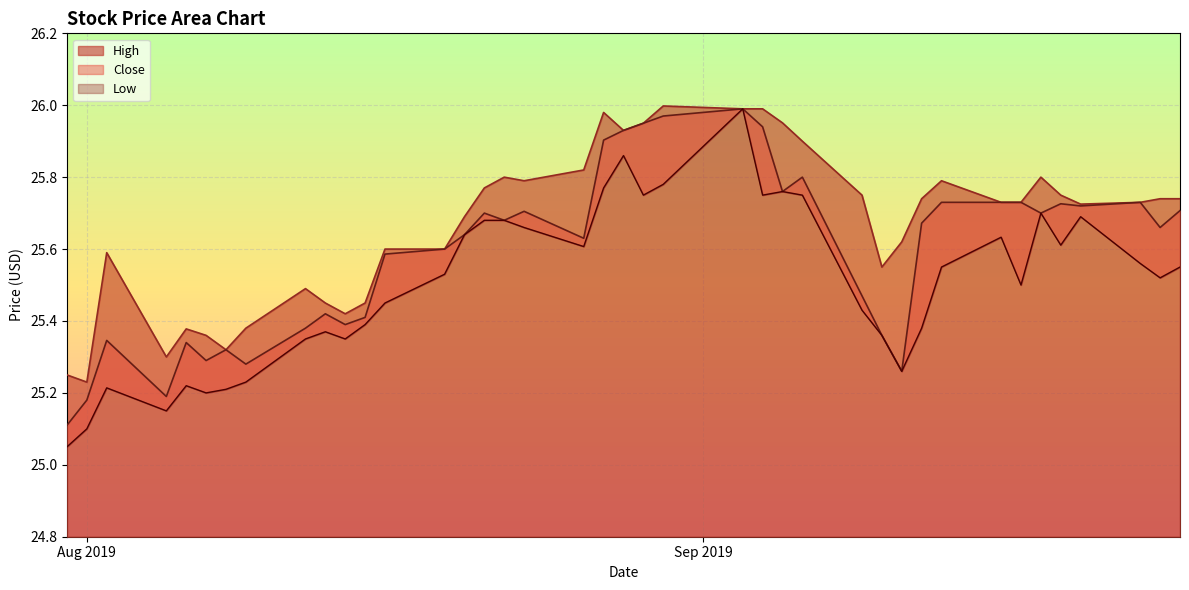

How many lines are shown in the chart?

3